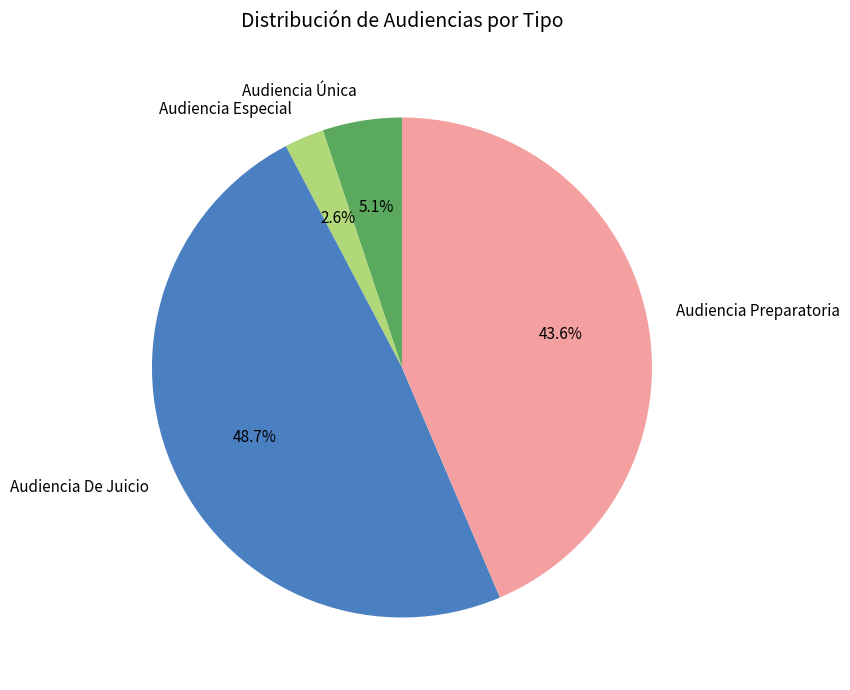

What is the smallest slice in the pie chart?

Audiencia Especial